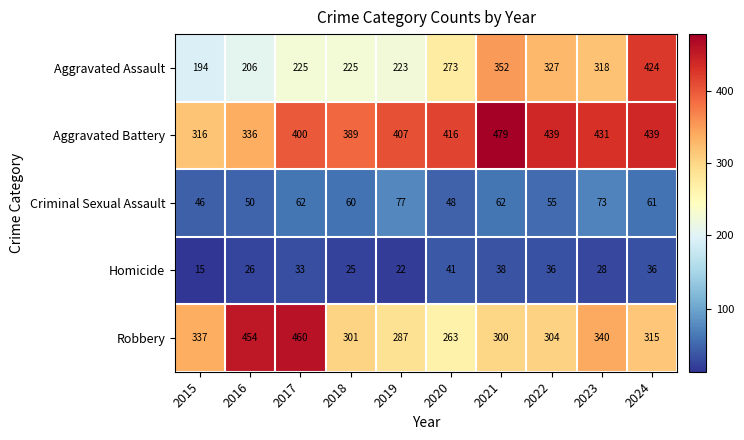

What is the total value across all series at 2015?

908